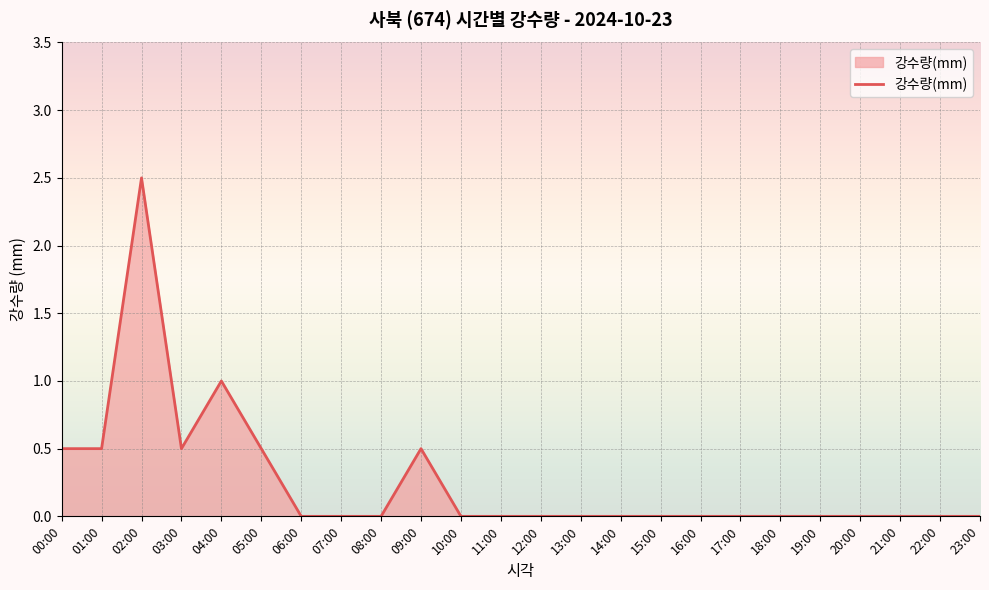

The value at 06:00 is 1.3. True or false?

False